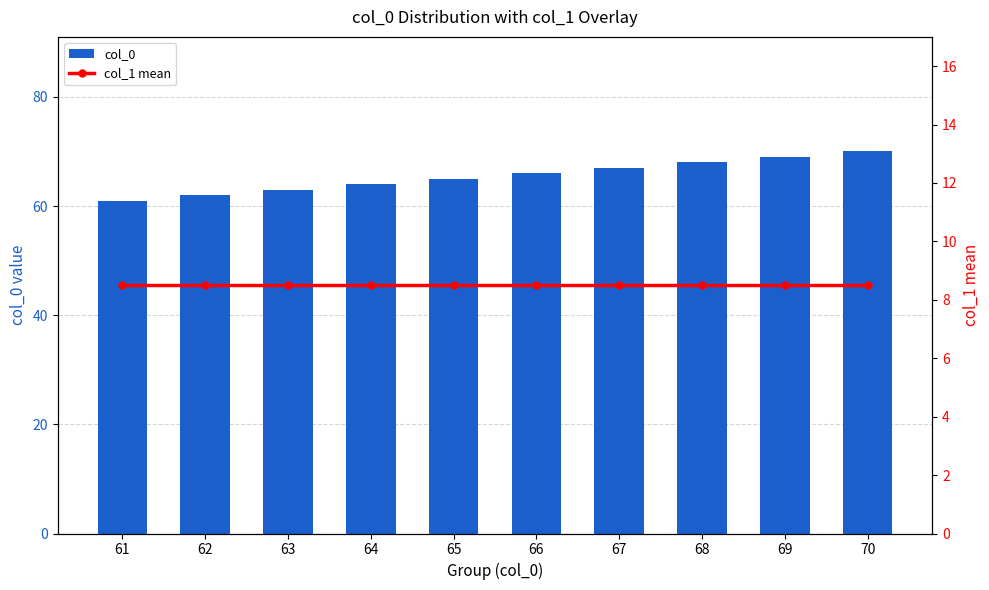

Is the value of col_0 at 62 greater than the value of col_1 mean at 70?

Yes